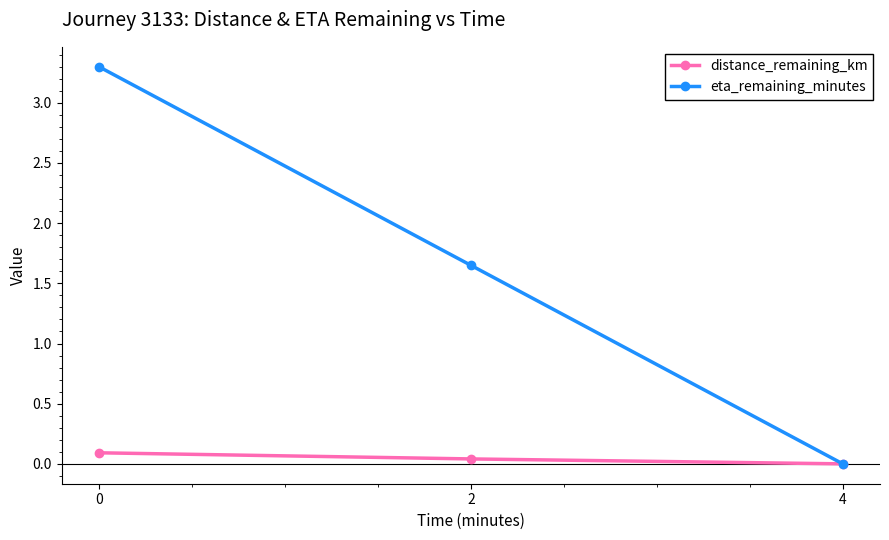

How many distinct data groups are displayed?

2